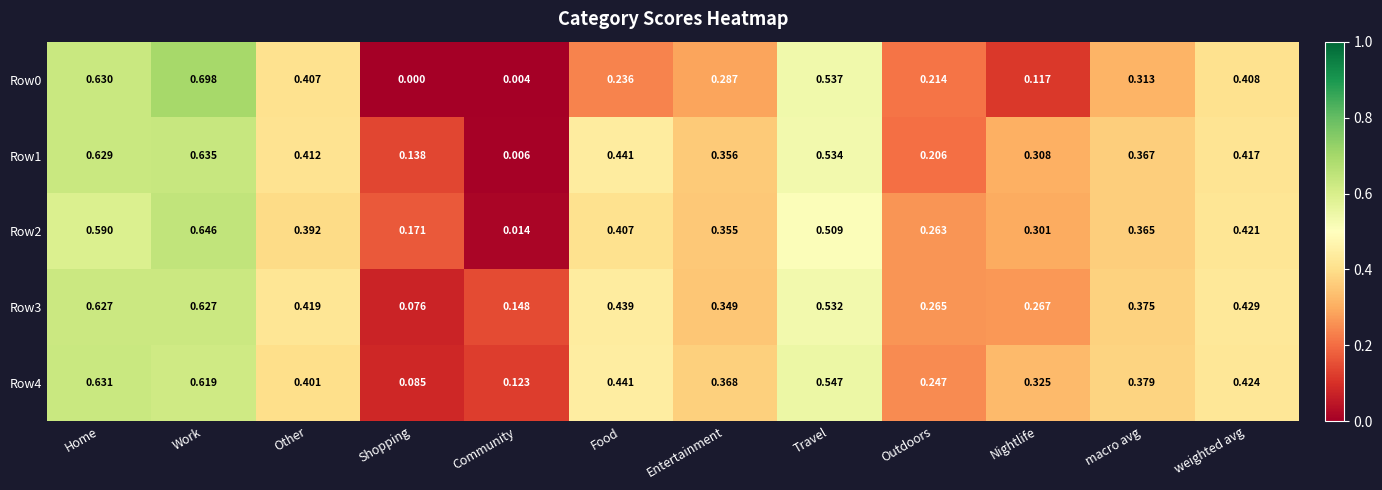

At which category is the sum across all series the highest?

Work